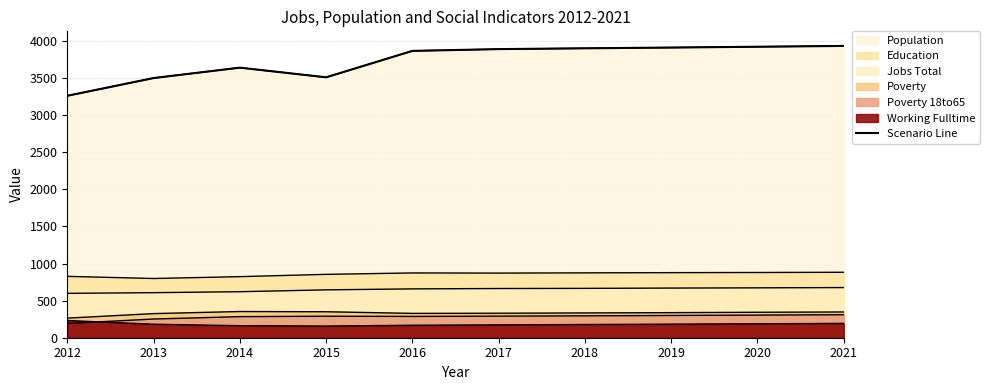

What is the change in value from 2012 to 2021?

+672